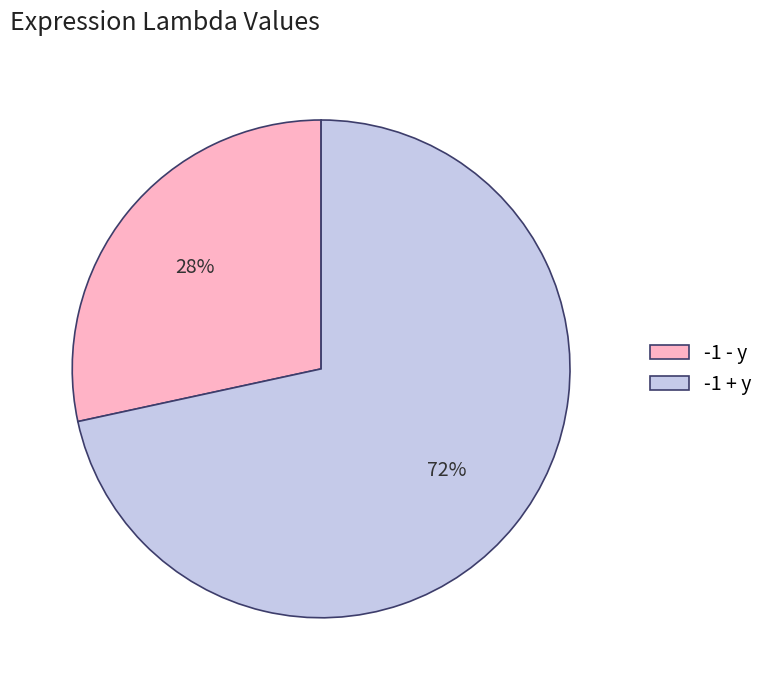

How many slices are in this pie chart?

2